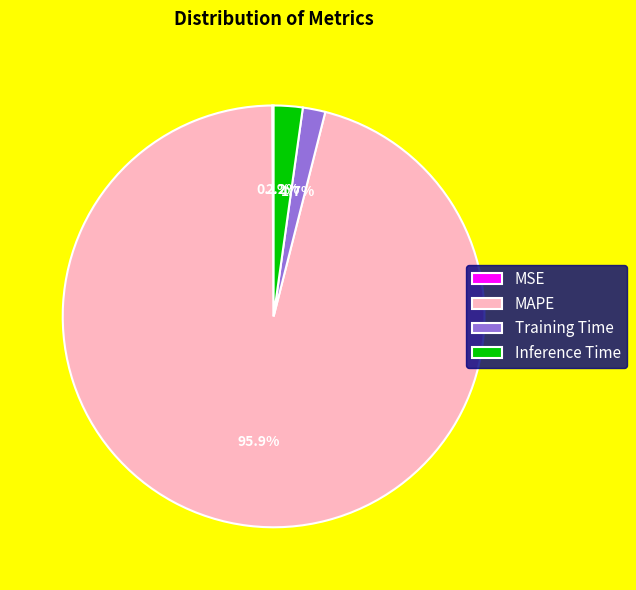

Between MAPE and Inference Time, which is larger?

MAPE